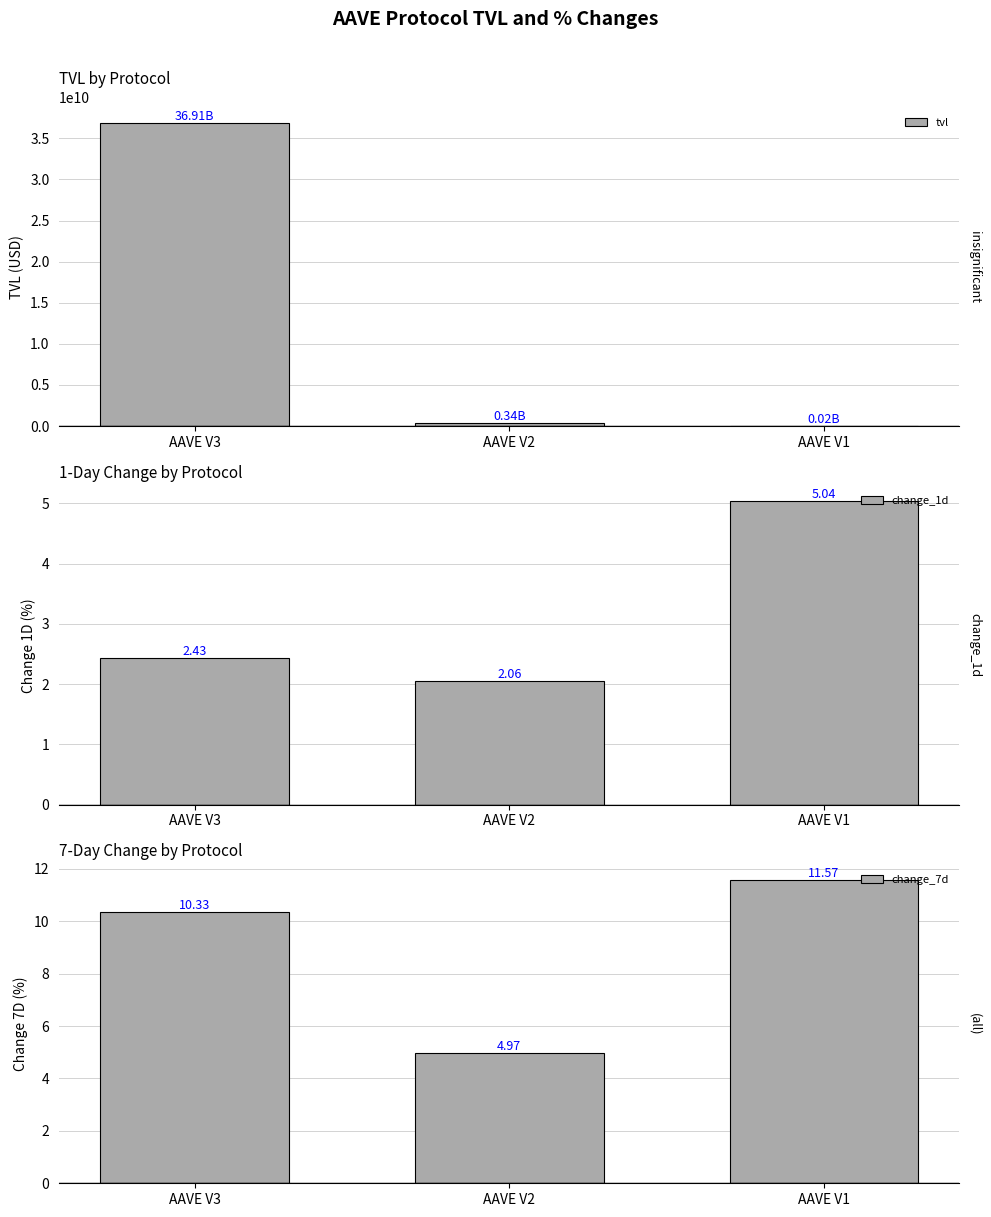

What is the highest value of the change_7d series?

11.6